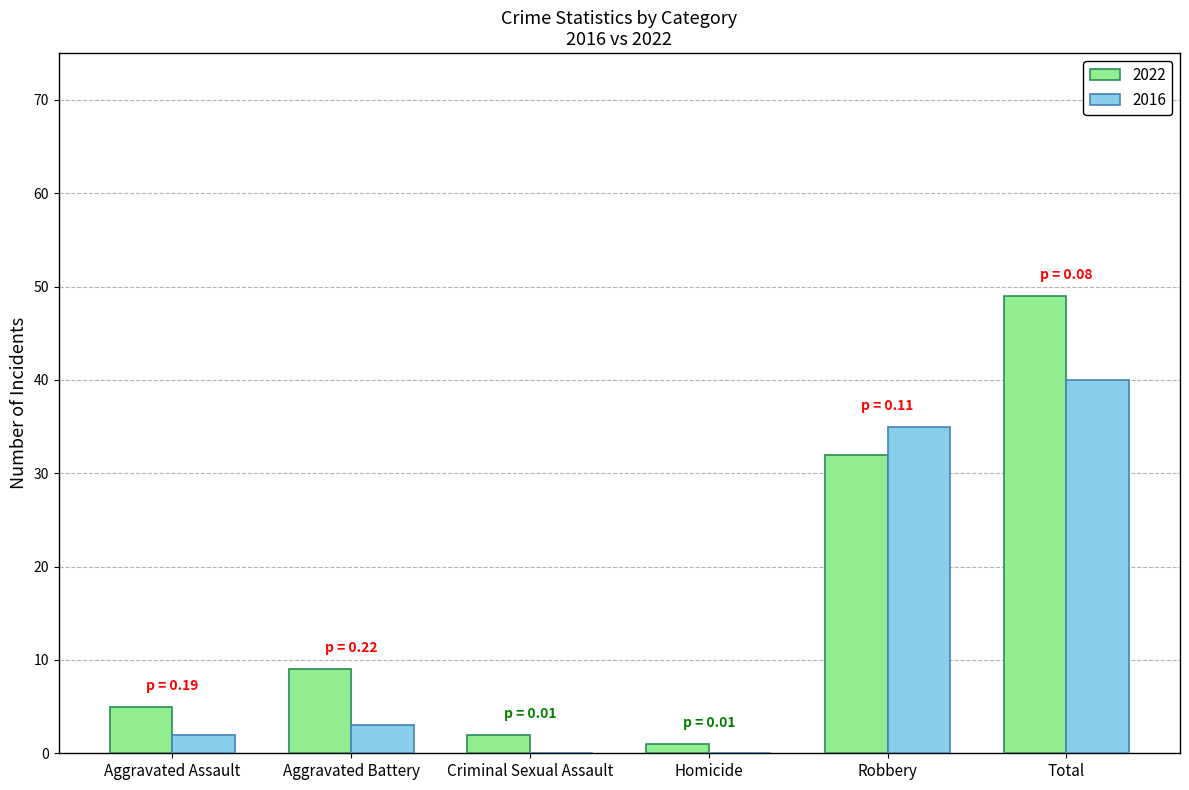

How many groups of bars are there?

6